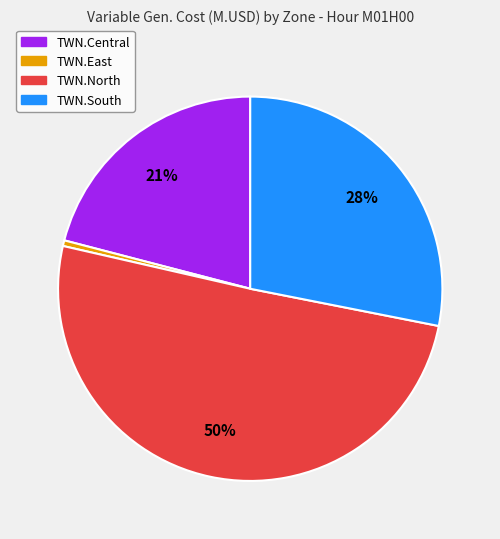

Is it true that TWN.South is 28% of the pie?

True